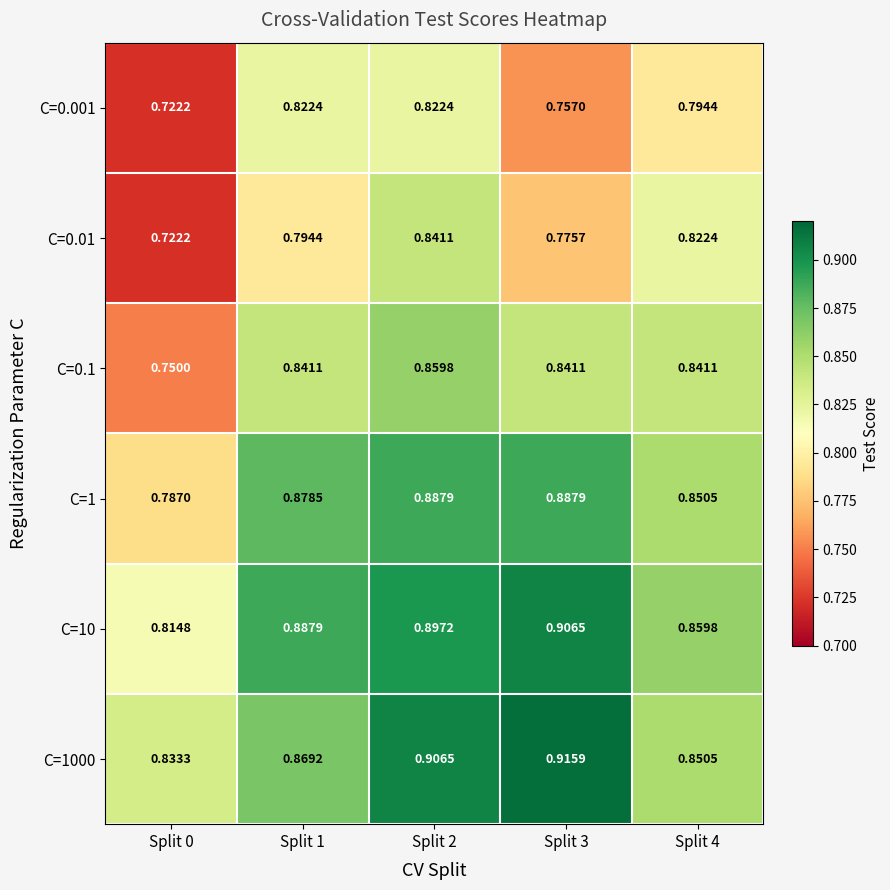

Reading left to right, transcribe all the data shown in this chart.

C=0.001: Split 0=0.7	Split 1=0.8	Split 2=0.8	Split 3=0.8	Split 4=0.8
C=0.01: Split 0=0.7	Split 1=0.8	Split 2=0.8	Split 3=0.8	Split 4=0.8
C=0.1: Split 0=0.8	Split 1=0.8	Split 2=0.9	Split 3=0.8	Split 4=0.8
C=1: Split 0=0.8	Split 1=0.9	Split 2=0.9	Split 3=0.9	Split 4=0.9
C=10: Split 0=0.8	Split 1=0.9	Split 2=0.9	Split 3=0.9	Split 4=0.9
C=1000: Split 0=0.8	Split 1=0.9	Split 2=0.9	Split 3=0.9	Split 4=0.9